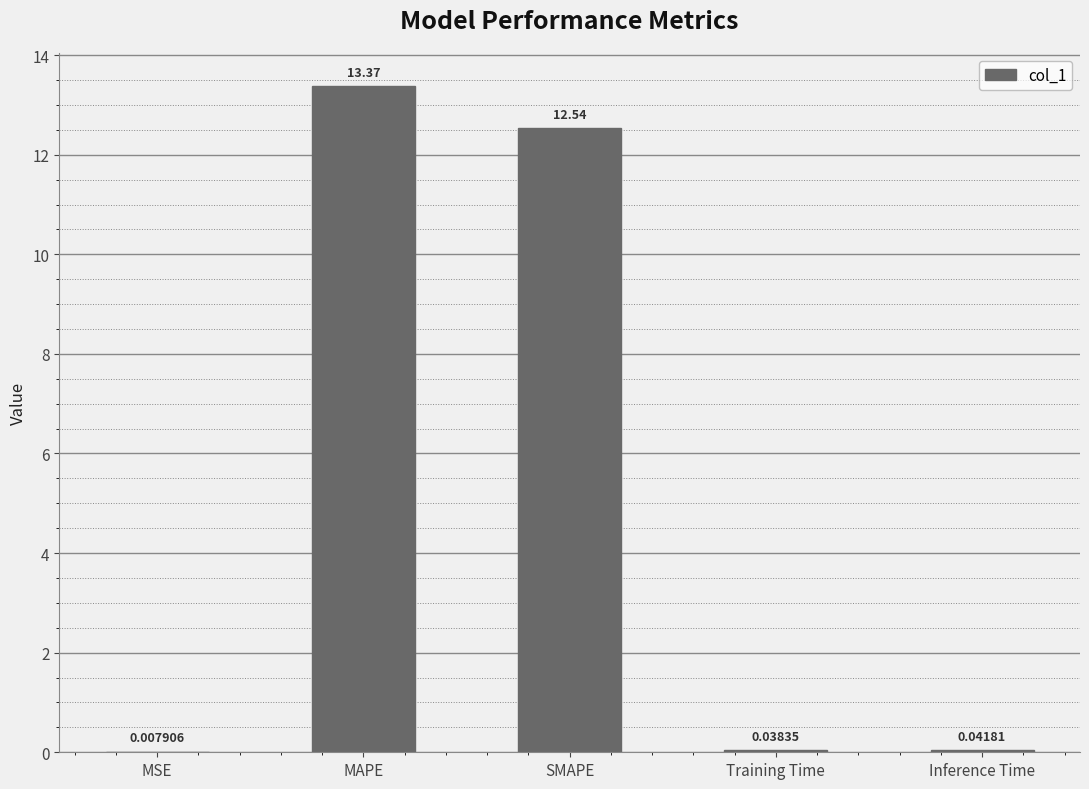

What is the sum of all values?

26.0